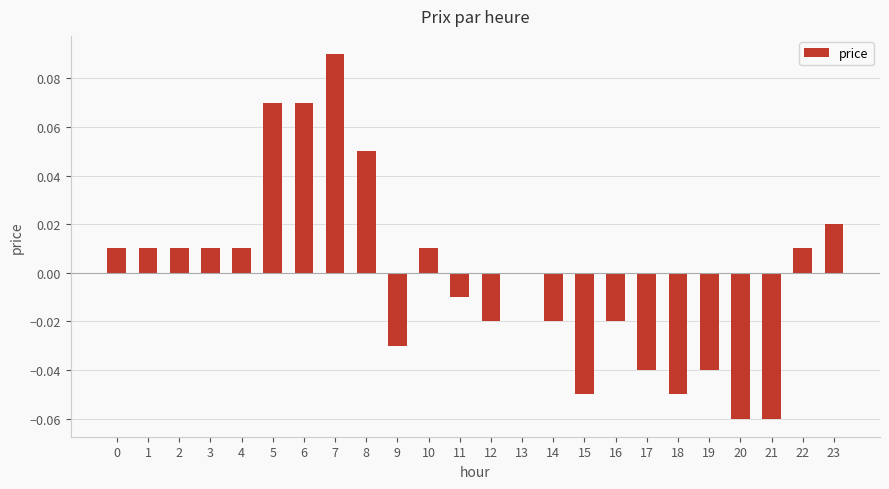

Which label corresponds to the largest value in the chart?

7